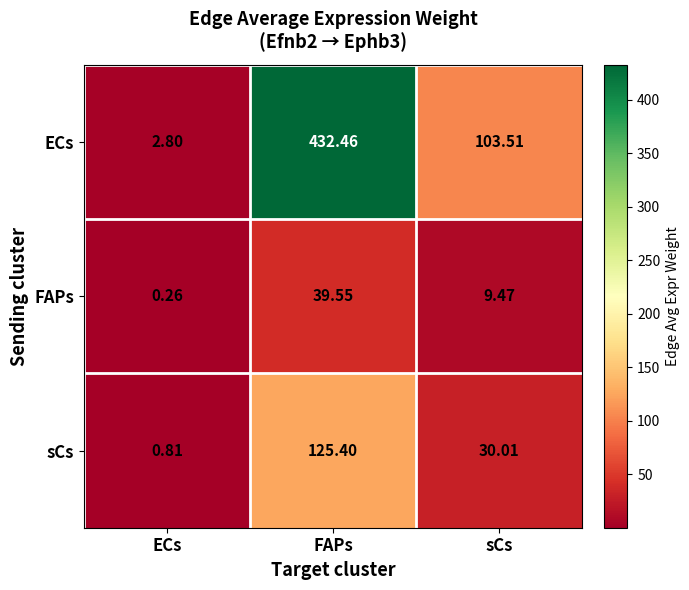

At which label does ECs reach its minimum?

ECs